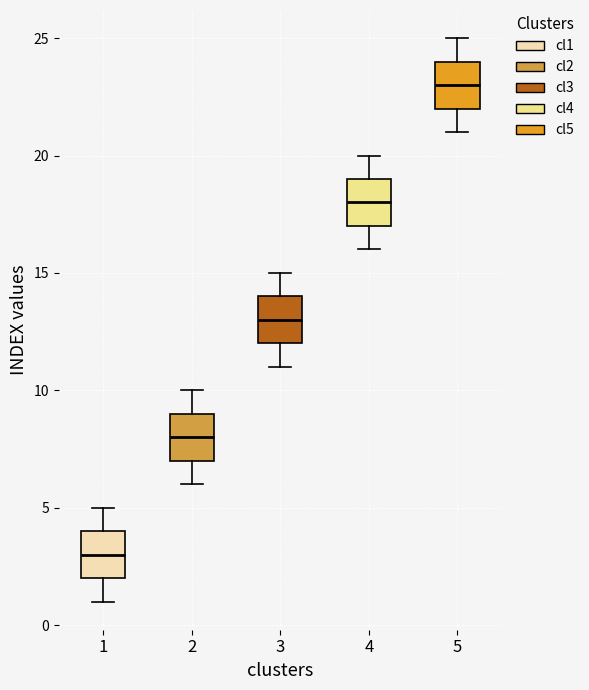

Which box's median line is the lowest?

1